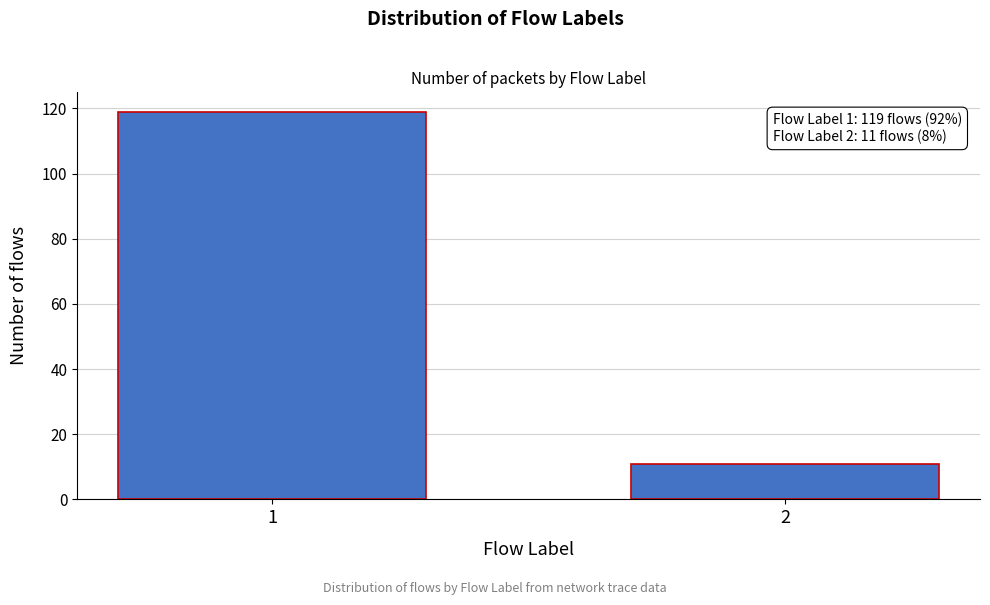

Reading left to right, what are all the values shown in this chart?

1=119	2=11